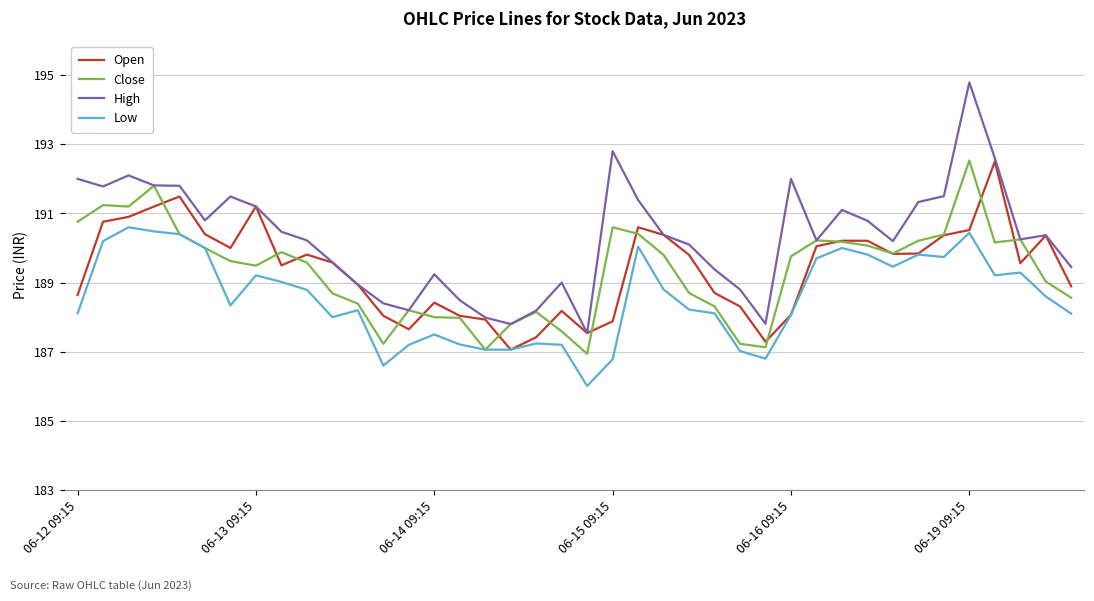

Which series has the largest range (max minus min)?

High